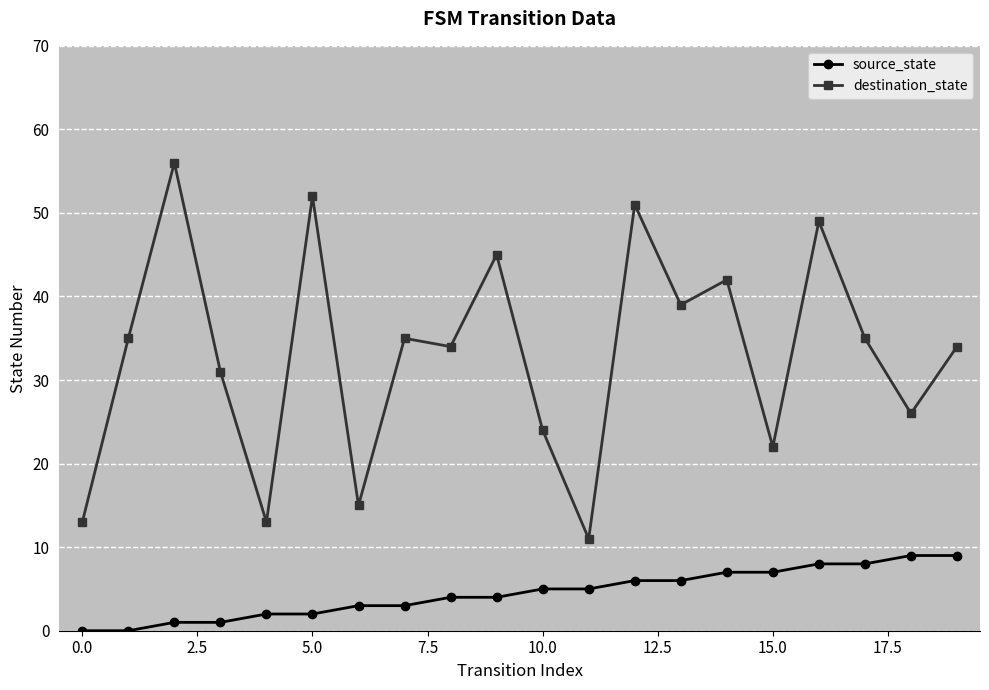

Count the number of data series in this chart.

2